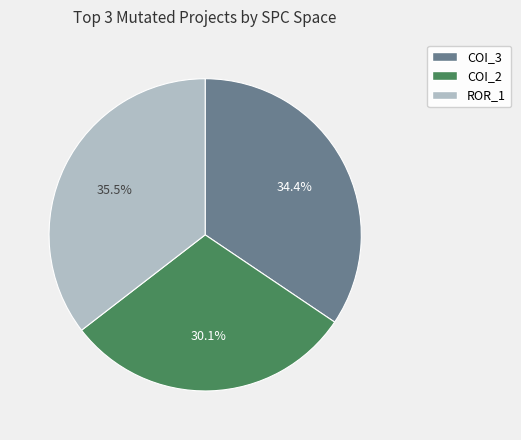

Is there any slice that represents more than half of the pie?

No